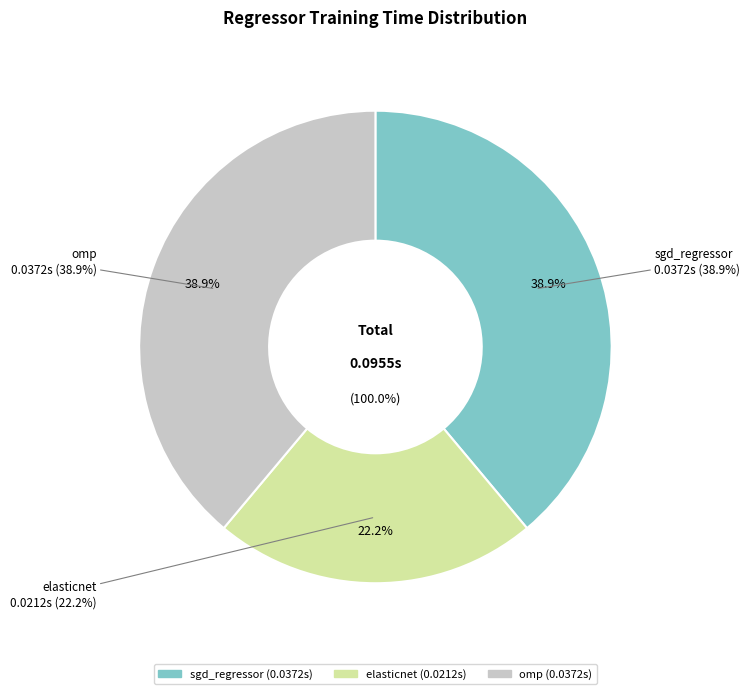

To the nearest percent, what is the average slice percentage?

33%